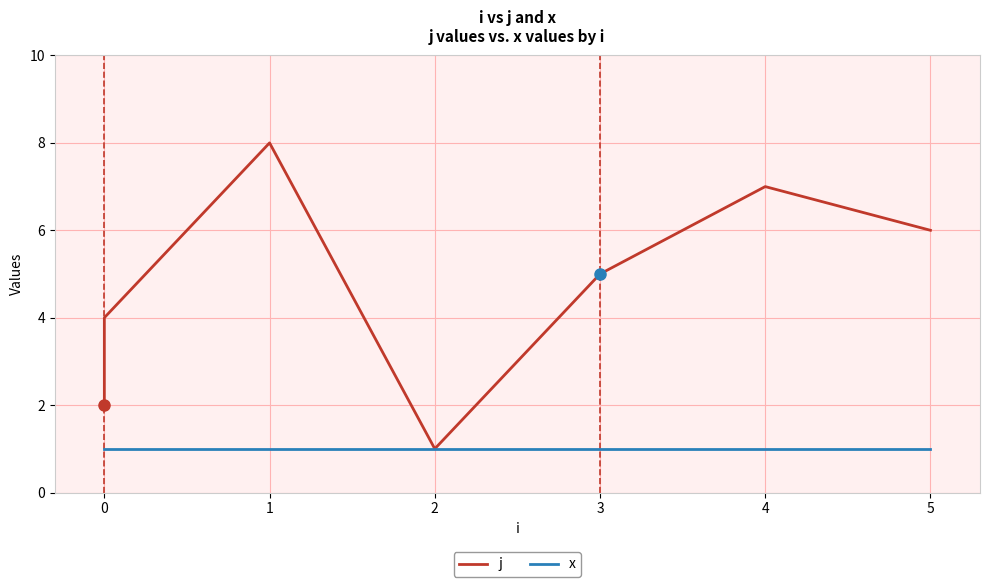

The x series shows 1 at 0. True or false?

True